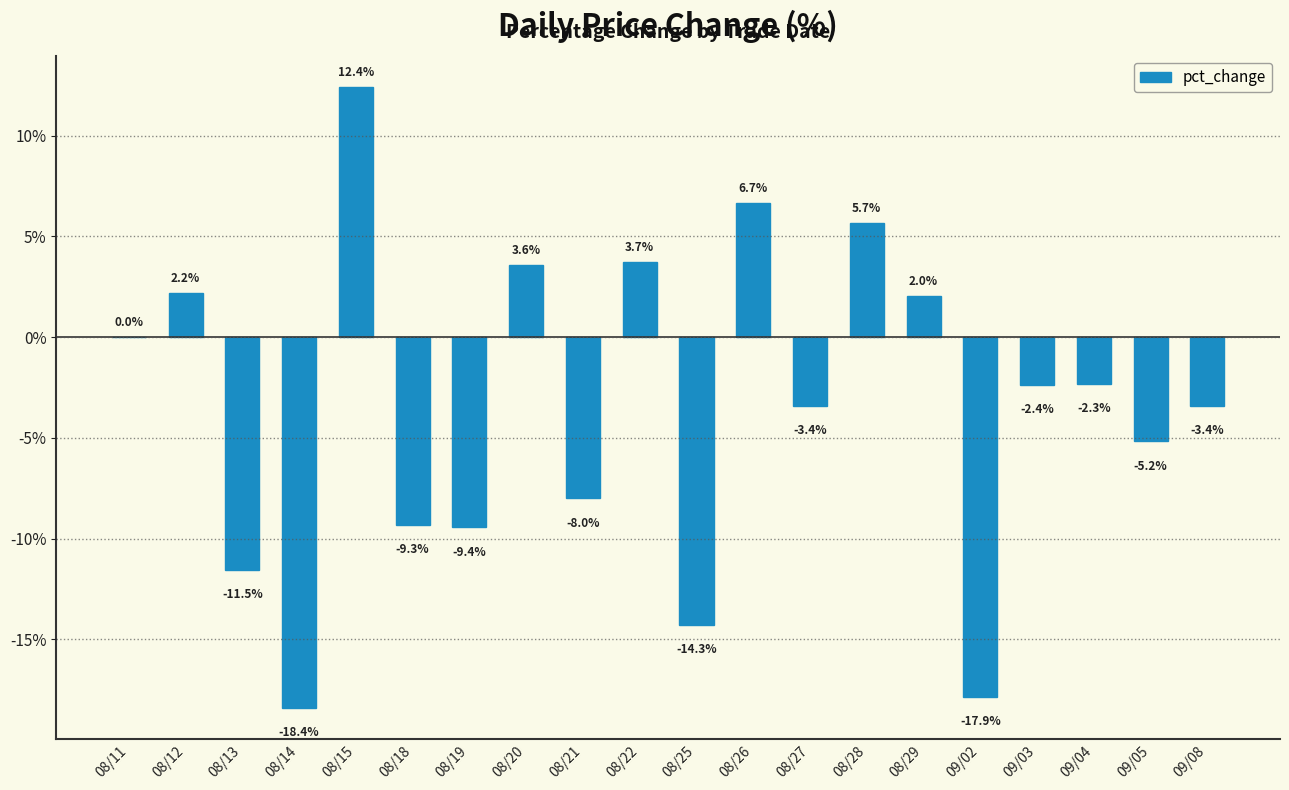

At which label is the value closest to -2?

09/04